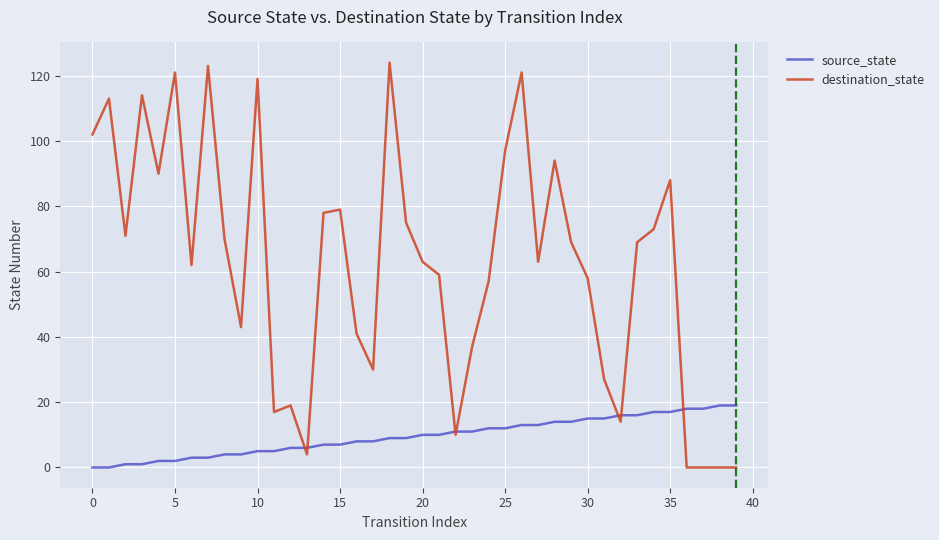

Does the chart display data point markers on the line(s)?

No